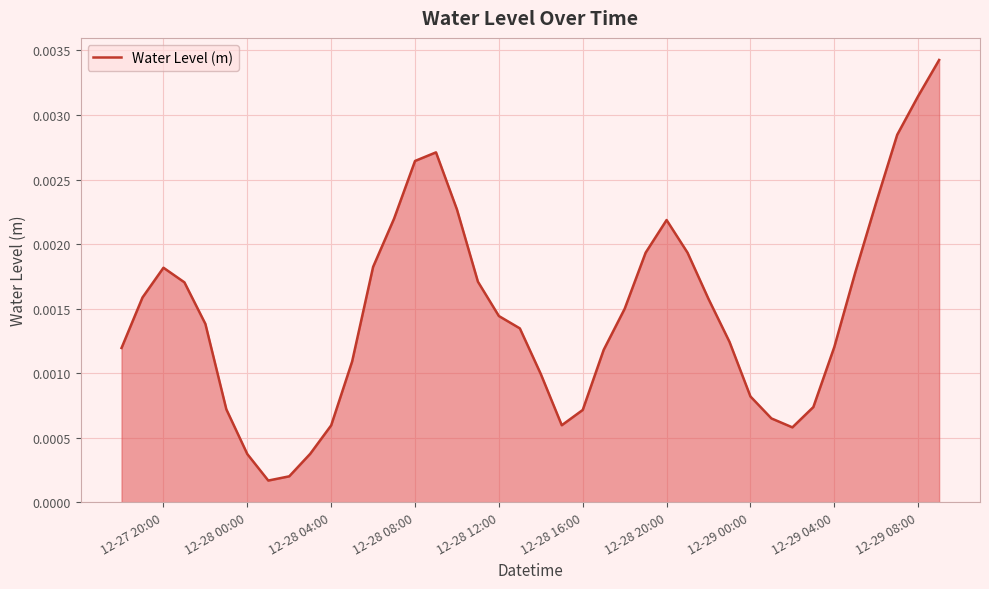

How many interior local peaks (higher than both neighbors) does the data have?

3